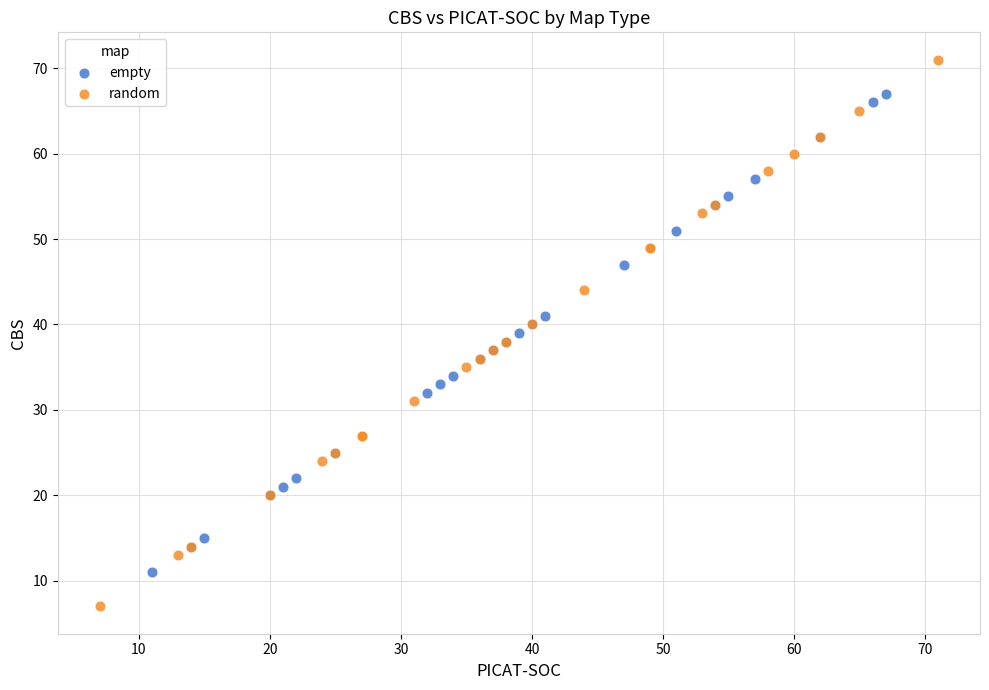

Which series has the largest Y range (max minus min)?

random